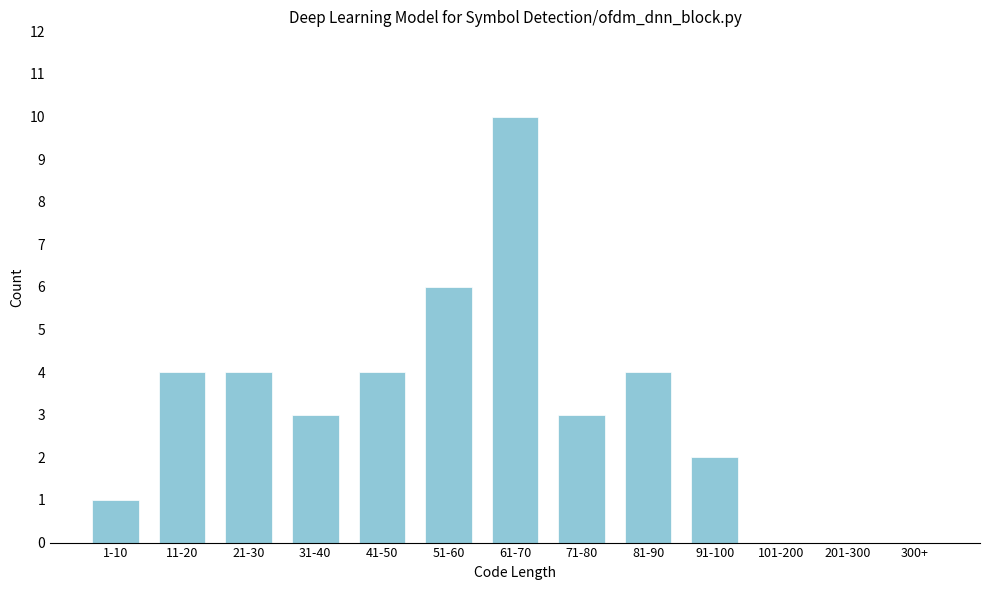

Reading left to right, what are all the values shown in this chart?

1-10=1	11-20=4	21-30=4	31-40=3	41-50=4	51-60=6	61-70=10	71-80=3	81-90=4	91-100=2	101-200=0	201-300=0	300+=0